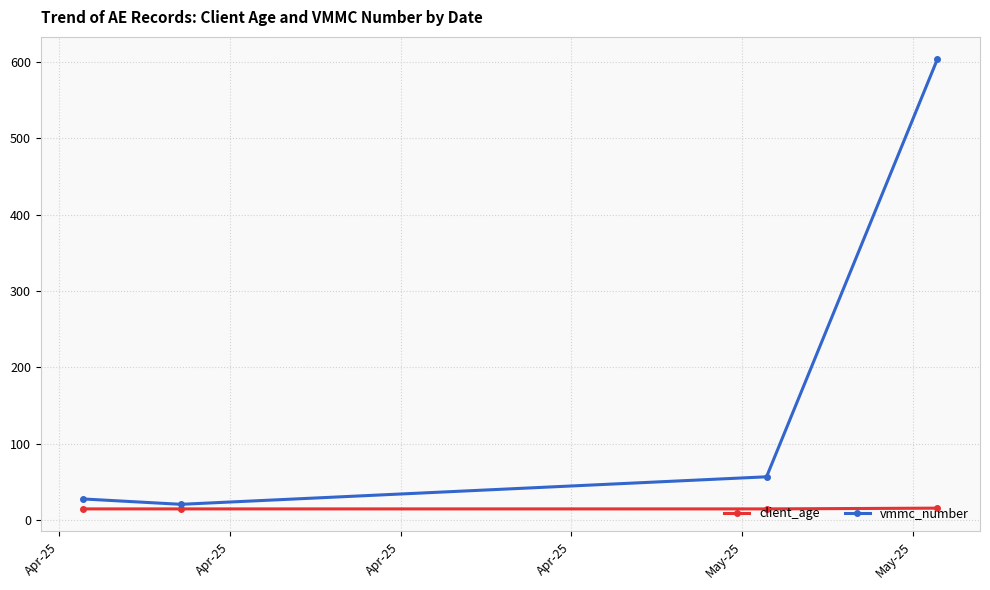

Which series has the largest range (max minus min)?

vmmc_number